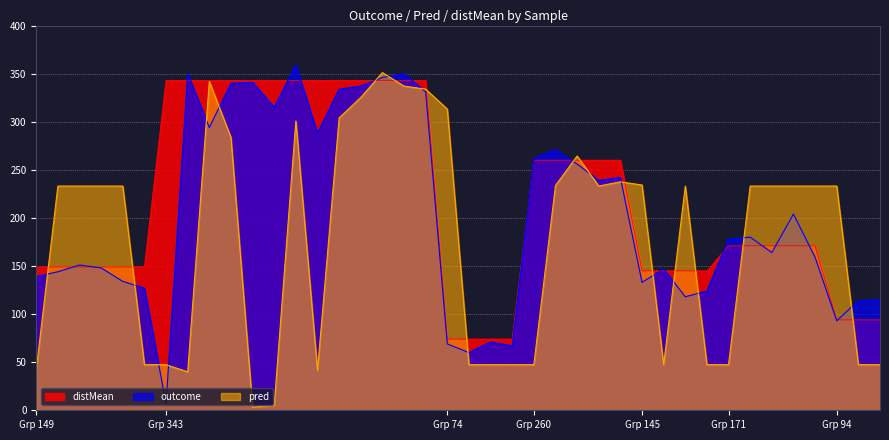

Where does the distMean series first go above 171?

Grp 343